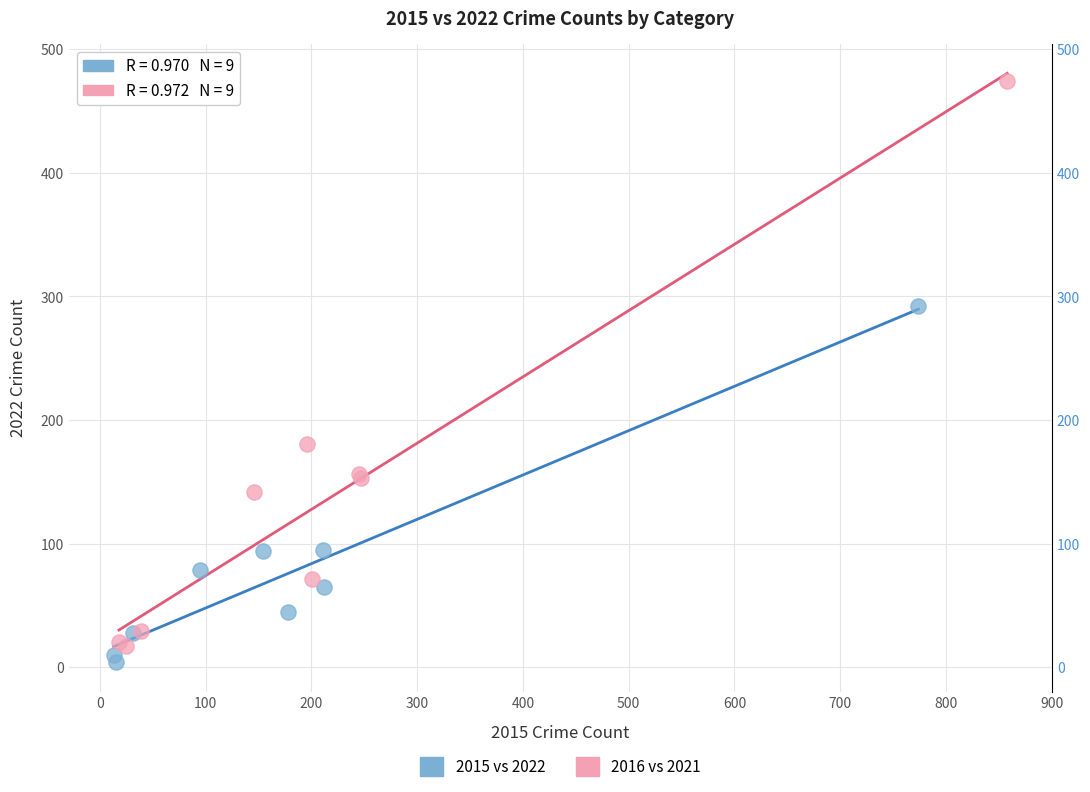

Which series has the widest spread of Y values?

2016 vs 2021